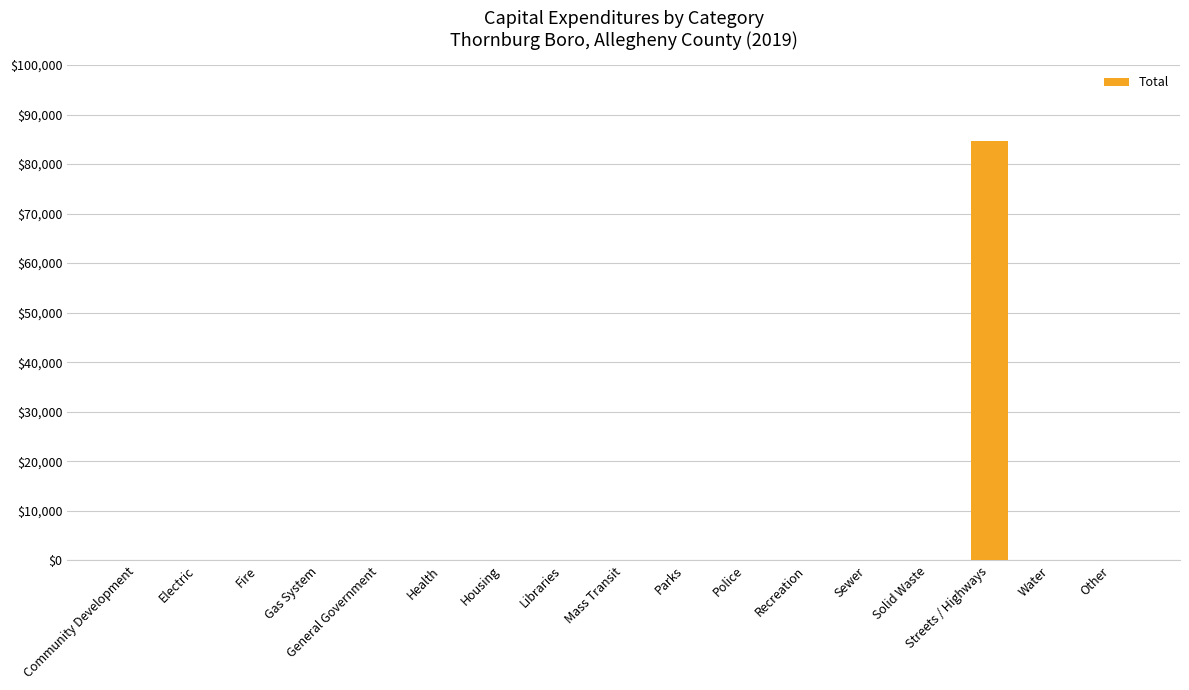

Are the bars horizontal?

No